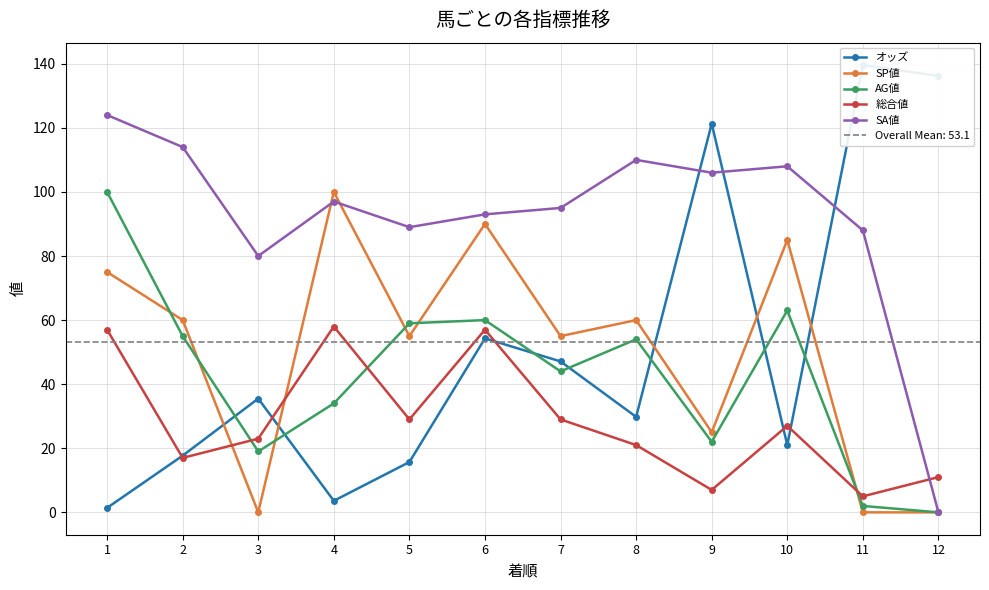

What is the value of the SA値 point at the 11th from the left?

88